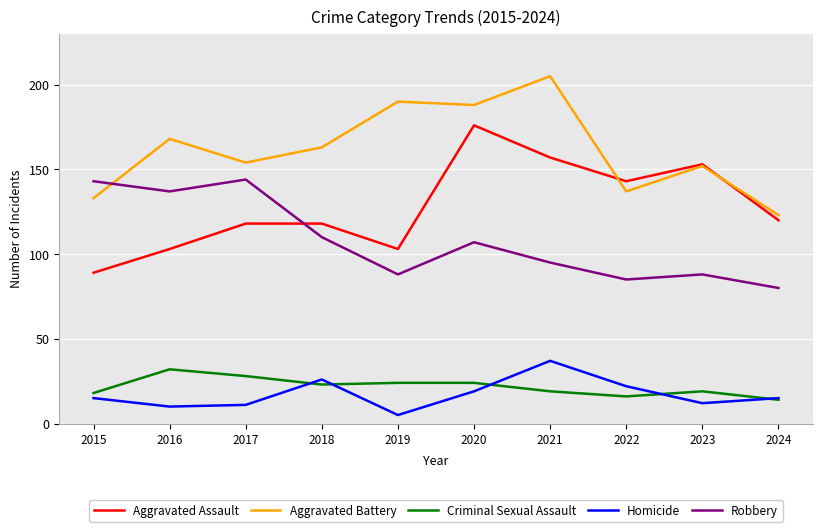

The value of Criminal Sexual Assault at 2015 is 18. True or false?

True